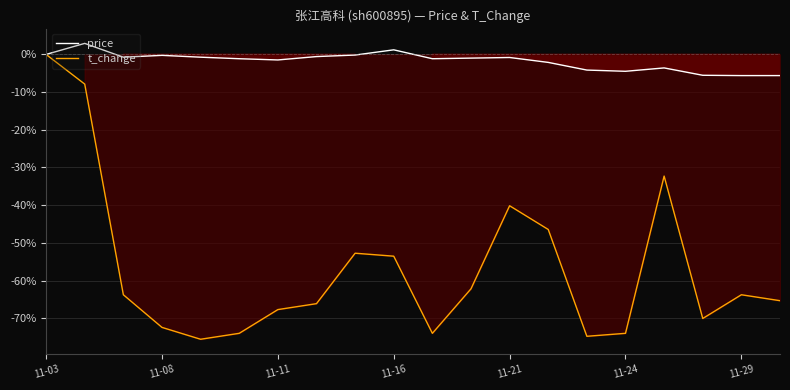

At which category does t_change reach its first local peak?

8